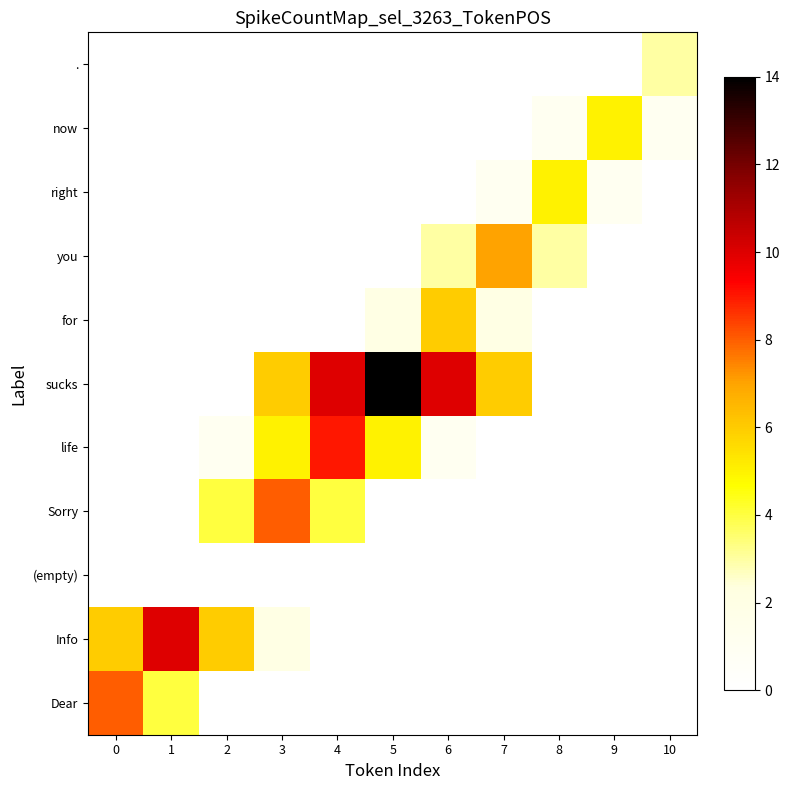

Reading left to right, extract all data points from this chart.

Dear: 0=8	1=4	2=0	3=0	4=0	5=0	6=0	7=0	8=0	9=0	10=0
Info: 0=6	1=10	2=6	3=2	4=0	5=0	6=0	7=0	8=0	9=0	10=0
(empty): 0=0	1=0	2=0	3=0	4=0	5=0	6=0	7=0	8=0	9=0	10=0
Sorry: 0=0	1=0	2=4	3=8	4=4	5=0	6=0	7=0	8=0	9=0	10=0
life: 0=0	1=0	2=1	3=5	4=9	5=5	6=1	7=0	8=0	9=0	10=0
sucks: 0=0	1=0	2=0	3=6	4=10	5=14	6=10	7=6	8=0	9=0	10=0
for: 0=0	1=0	2=0	3=0	4=0	5=2	6=6	7=2	8=0	9=0	10=0
you: 0=0	1=0	2=0	3=0	4=0	5=0	6=3	7=7	8=3	9=0	10=0
right: 0=0	1=0	2=0	3=0	4=0	5=0	6=0	7=1	8=5	9=1	10=0
now: 0=0	1=0	2=0	3=0	4=0	5=0	6=0	7=0	8=1	9=5	10=1
.: 0=0	1=0	2=0	3=0	4=0	5=0	6=0	7=0	8=0	9=0	10=3